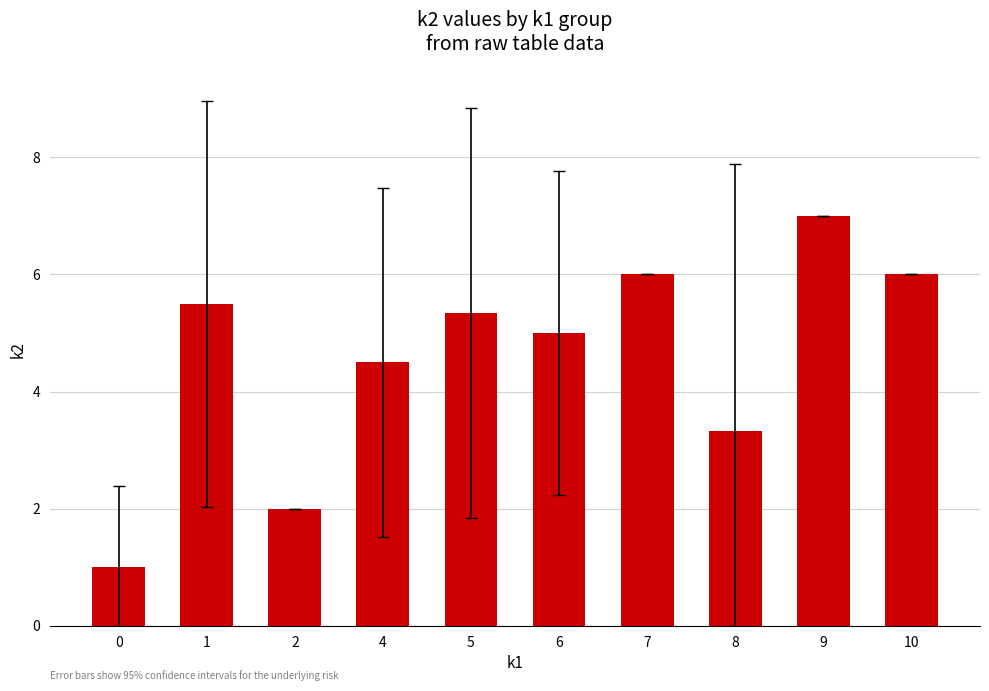

True or false: the data shows 1.5 at 5.

False